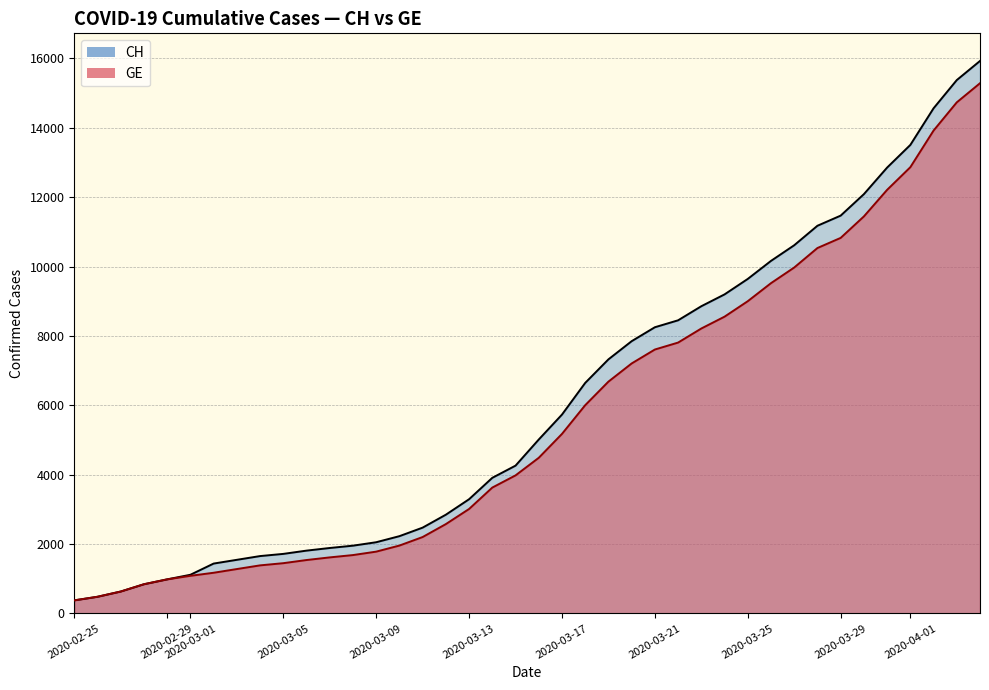

What is the difference between the maximum and minimum values in the GE series?

14909